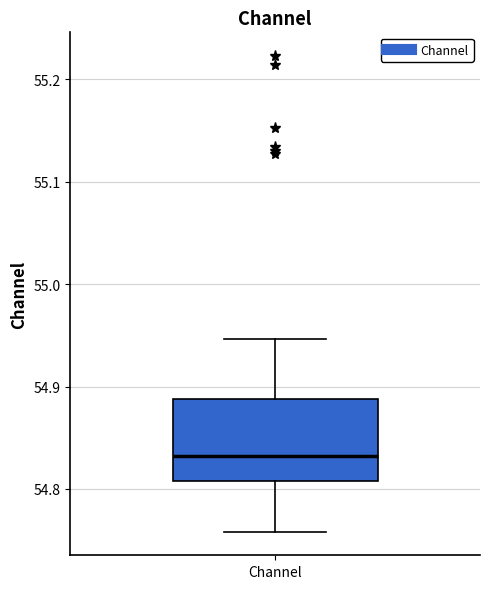

Read this box plot against the y-axis: the position of the median line, the range covered by the box, and the ends of both whiskers. The values are not printed on the chart, so give them approximately, as read against the axis.

median 54.83, box 54.81 to 54.89, whiskers 54.76 to 54.95